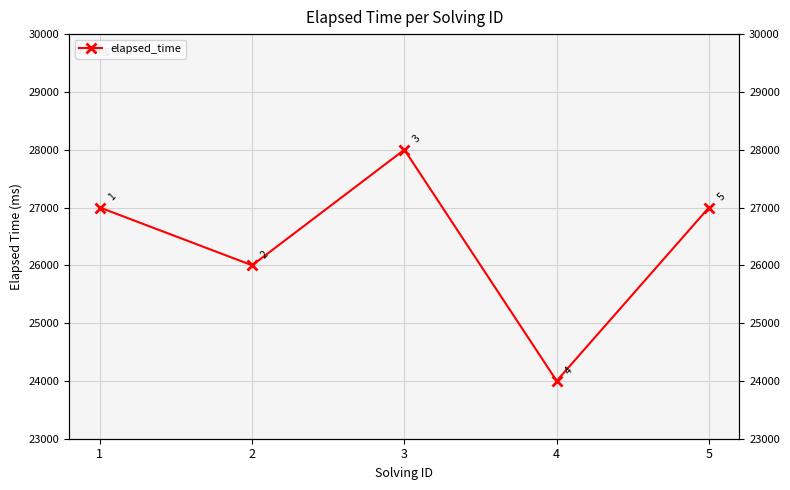

What is the approximate value at 4, to the nearest 100?

24000